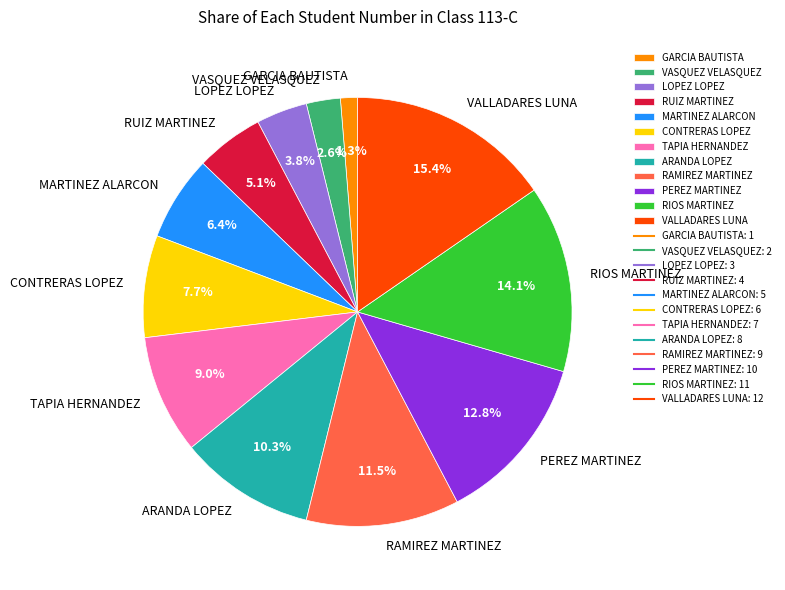

Which has a higher value, LOPEZ LOPEZ or ARANDA LOPEZ?

ARANDA LOPEZ